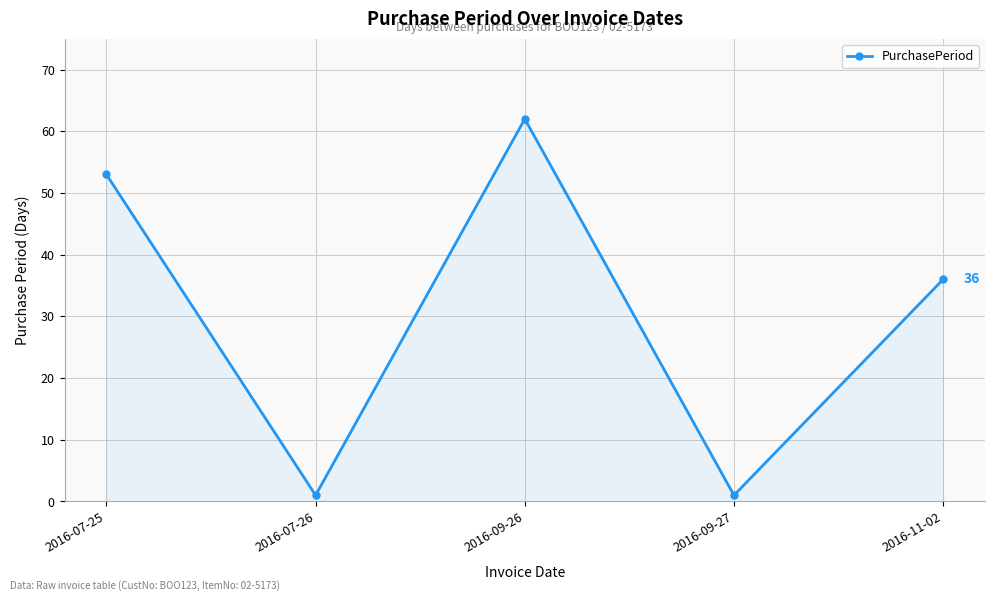

What is the change in value from 2016-09-26 to 2016-09-27?

-61